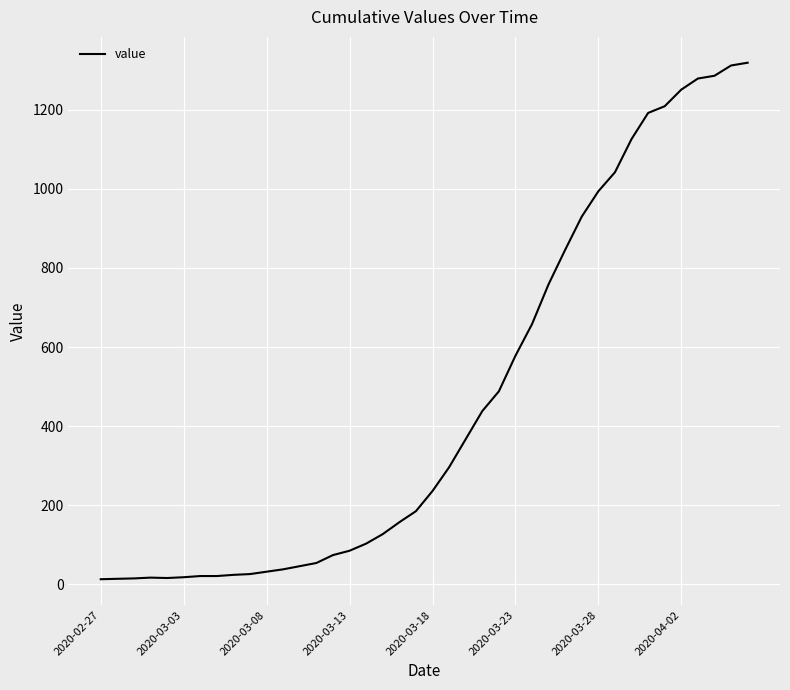

What is the maximum value shown in the chart?

1319